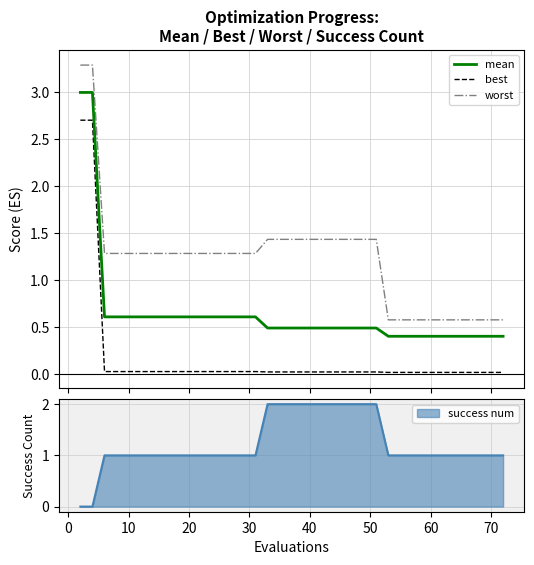

True or false: worst and best intersect in this chart.

False